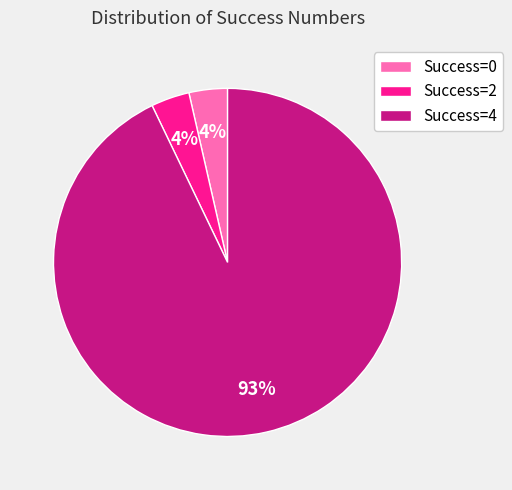

How many segments does this pie chart have?

3